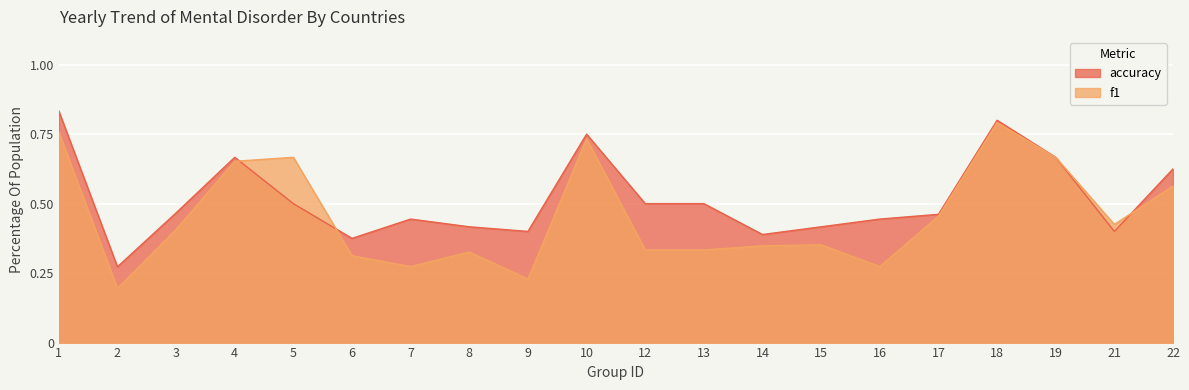

What are all the series names shown in the legend?

accuracy, f1